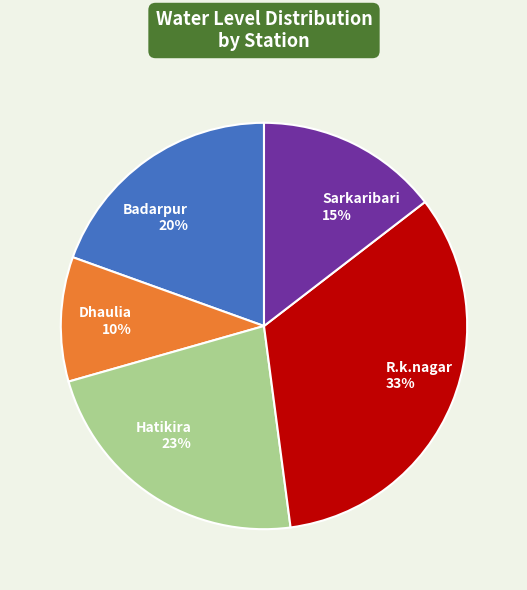

Count the number of slices in the pie.

5